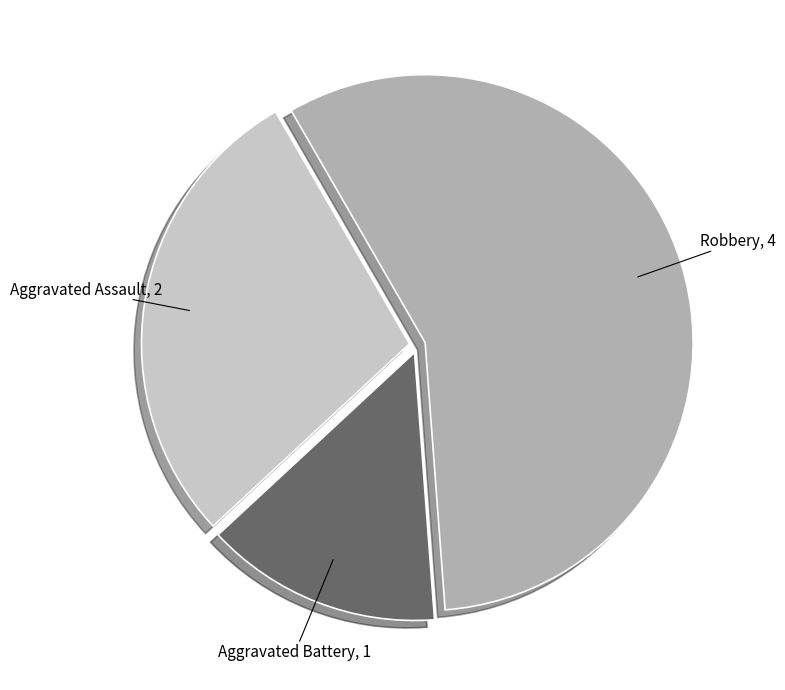

Between Robbery and Aggravated Battery, which is larger?

Robbery